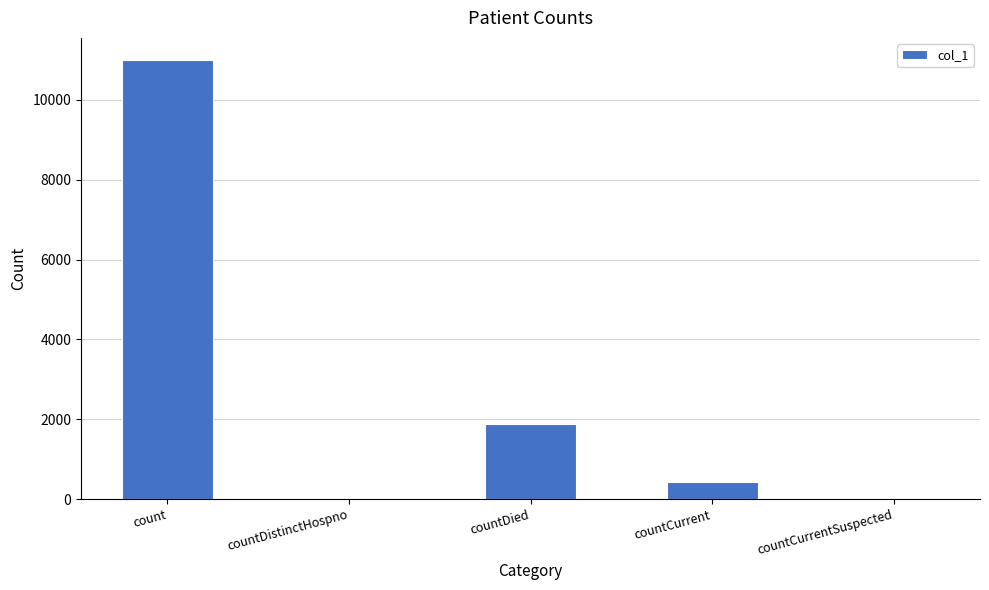

Reading right to left, what are all the values shown in this chart?

countCurrentSuspected=0	countCurrent=416	countDied=1873	countDistinctHospno=0	count=11000